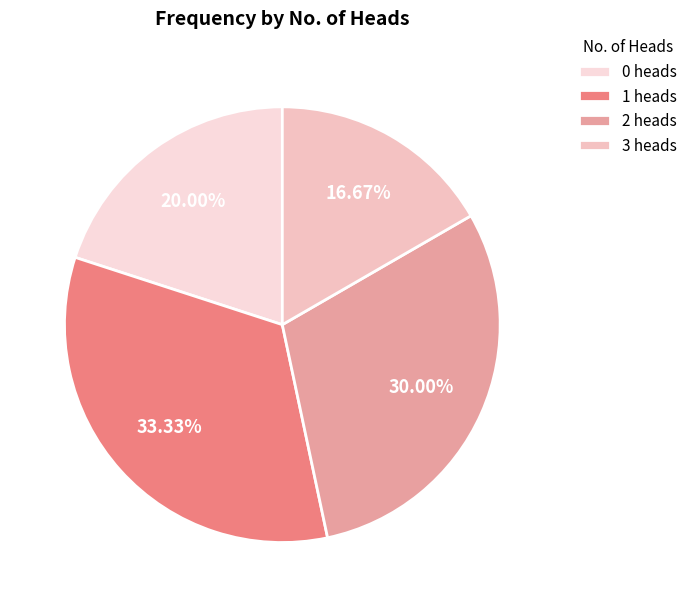

Does any single category account for the majority?

No